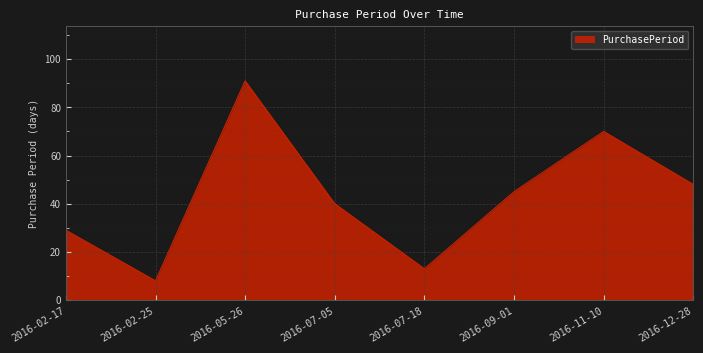

True or false: the data shows 11 at 2016-07-05.

False